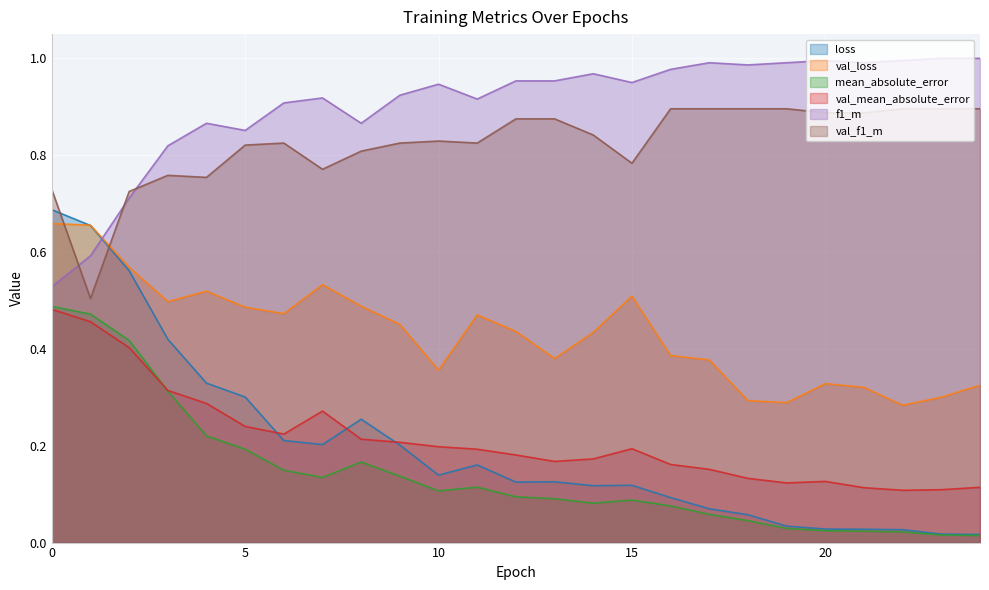

Reading left to right, extract all data points from this chart.

loss: 0=0.7	1=0.7	2=0.6	3=0.4	4=0.3	5=0.3	6=0.2	7=0.2	8=0.3	9=0.2	10=0.1	11=0.2	12=0.1	13=0.1	14=0.1	15=0.1	16=0.1	17=0.1	18=0.1	19=0.0	20=0.0	21=0.0	22=0.0	23=0.0	24=0.0
val_loss: 0=0.7	1=0.7	2=0.6	3=0.5	4=0.5	5=0.5	6=0.5	7=0.5	8=0.5	9=0.5	10=0.4	11=0.5	12=0.4	13=0.4	14=0.4	15=0.5	16=0.4	17=0.4	18=0.3	19=0.3	20=0.3	21=0.3	22=0.3	23=0.3	24=0.3
mean_absolute_error: 0=0.5	1=0.5	2=0.4	3=0.3	4=0.2	5=0.2	6=0.1	7=0.1	8=0.2	9=0.1	10=0.1	11=0.1	12=0.1	13=0.1	14=0.1	15=0.1	16=0.1	17=0.1	18=0.0	19=0.0	20=0.0	21=0.0	22=0.0	23=0.0	24=0.0
val_mean_absolute_error: 0=0.5	1=0.5	2=0.4	3=0.3	4=0.3	5=0.2	6=0.2	7=0.3	8=0.2	9=0.2	10=0.2	11=0.2	12=0.2	13=0.2	14=0.2	15=0.2	16=0.2	17=0.2	18=0.1	19=0.1	20=0.1	21=0.1	22=0.1	23=0.1	24=0.1
f1_m: 0=0.5	1=0.6	2=0.7	3=0.8	4=0.9	5=0.9	6=0.9	7=0.9	8=0.9	9=0.9	10=0.9	11=0.9	12=1.0	13=1.0	14=1.0	15=0.9	16=1.0	17=1.0	18=1.0	19=1.0	20=1.0	21=1.0	22=1.0	23=1.0	24=1.0
val_f1_m: 0=0.7	1=0.5	2=0.7	3=0.8	4=0.8	5=0.8	6=0.8	7=0.8	8=0.8	9=0.8	10=0.8	11=0.8	12=0.9	13=0.9	14=0.8	15=0.8	16=0.9	17=0.9	18=0.9	19=0.9	20=0.9	21=0.9	22=0.9	23=0.9	24=0.9